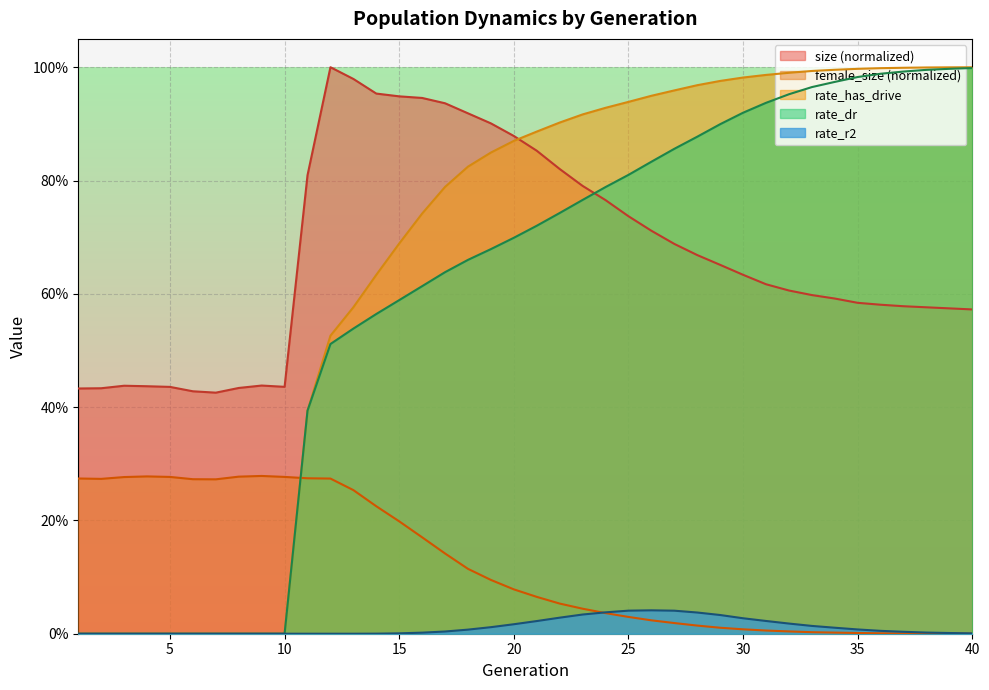

How many lines are shown in the chart?

5